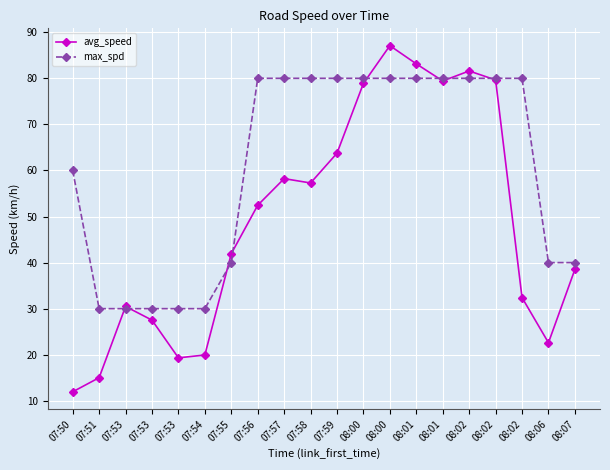

At how many categories does at least one series exceed 48?

12